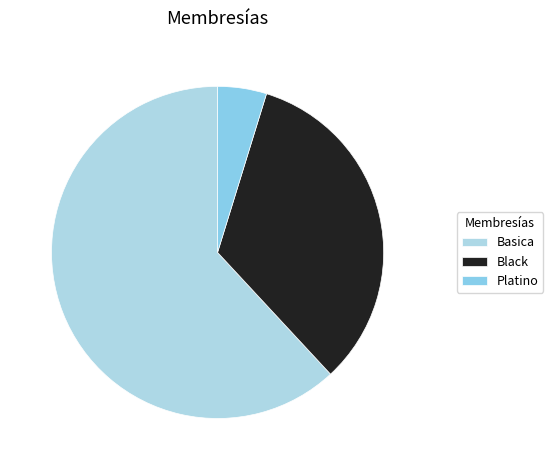

How many slices are in this pie chart?

3